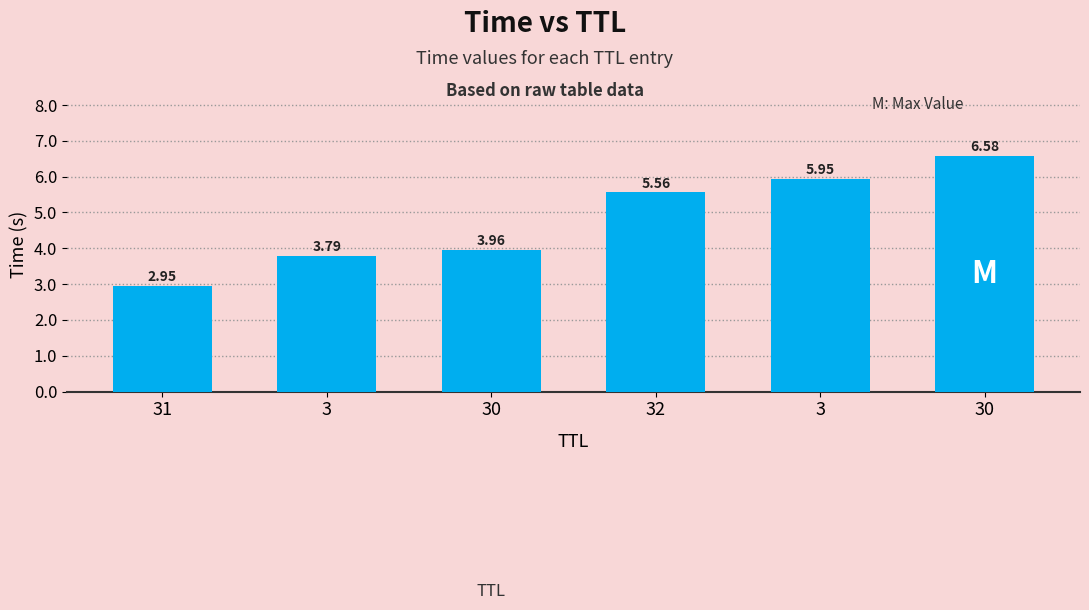

What is the label of the 3rd bar from the right?

32